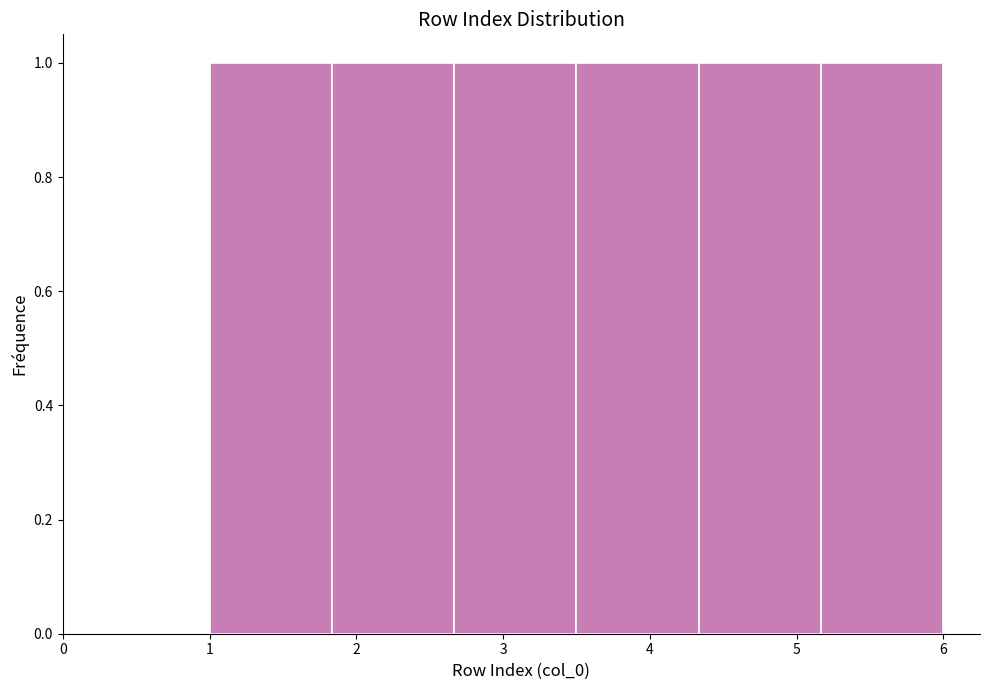

Reading left to right, transcribe this chart: for each bar, give the range it covers on the x-axis and its height. Neither the bar edges nor the heights are printed on the chart, so give them approximately, as read against the axes.

1.0 to 1.8: 1
1.8 to 2.7: 1
2.7 to 3.5: 1
3.5 to 4.3: 1
4.3 to 5.2: 1
5.2 to 6.0: 1